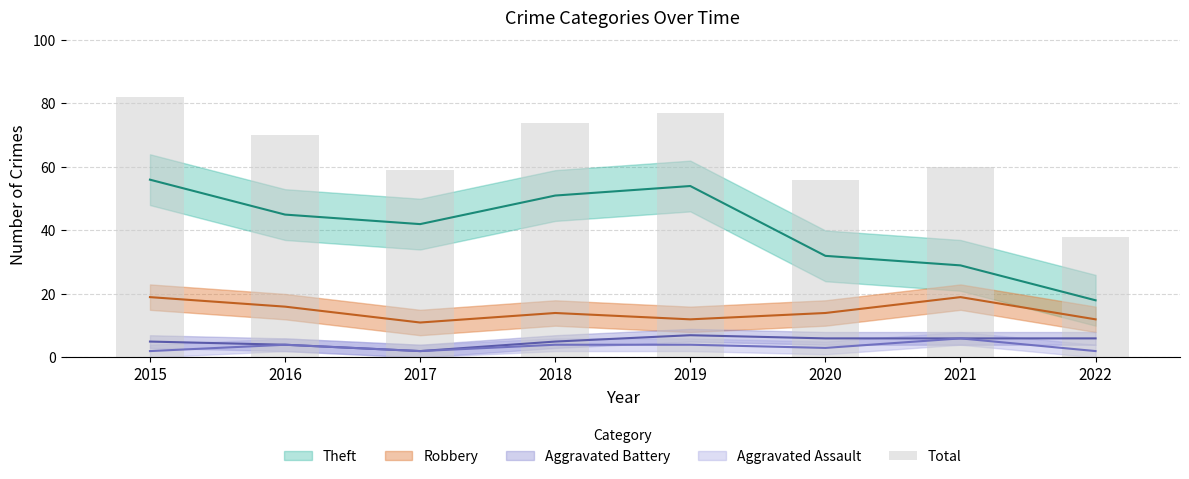

What is the difference between the maximum and minimum values?

44